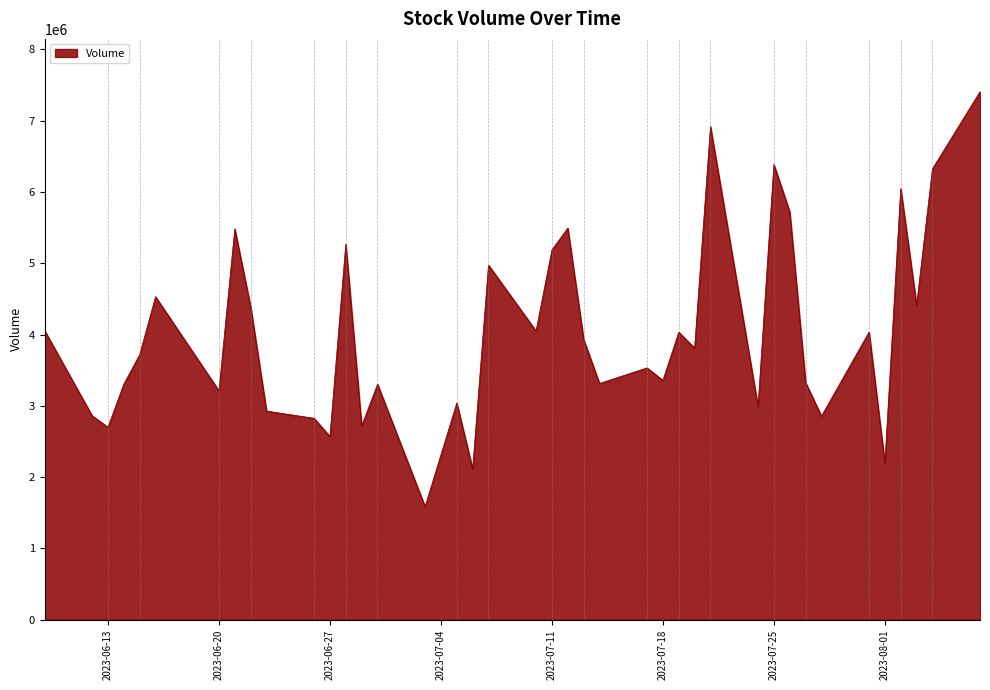

What is the minimum value shown in the chart?

1586717